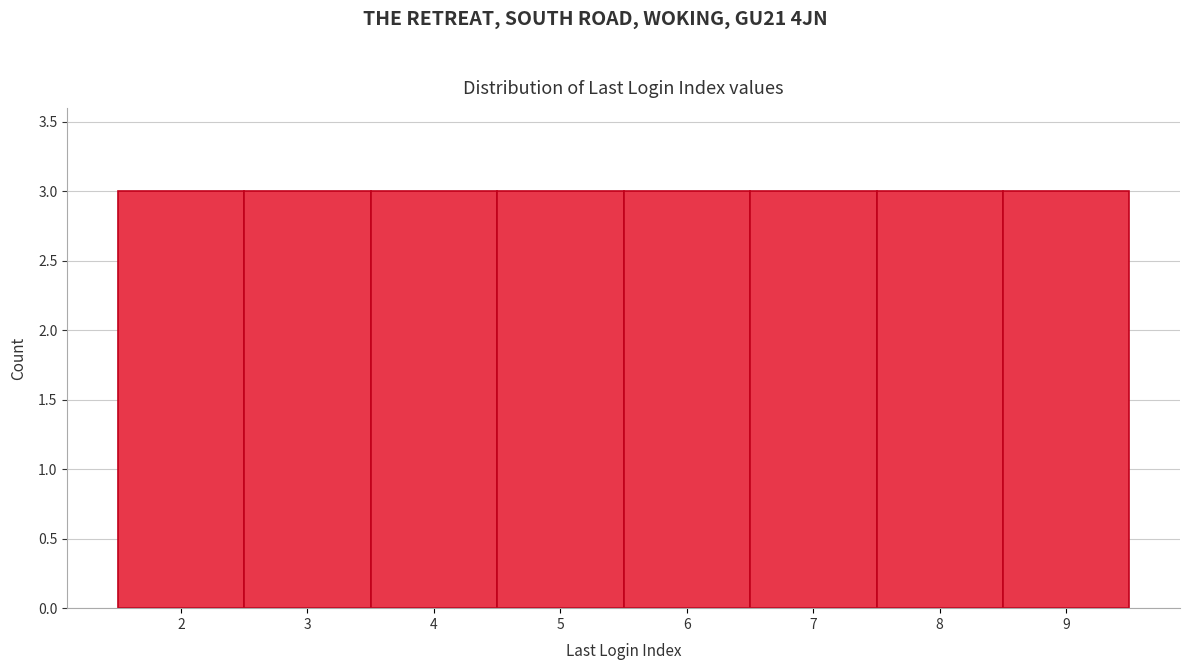

Reading left to right, list every bar in this chart as the range it spans on the x-axis followed by its height. The values are not printed on the chart, so give them approximately, as read against the axis.

1.5 to 2.5: 3
2.5 to 3.5: 3
3.5 to 4.5: 3
4.5 to 5.5: 3
5.5 to 6.5: 3
6.5 to 7.5: 3
7.5 to 8.5: 3
8.5 to 9.5: 3